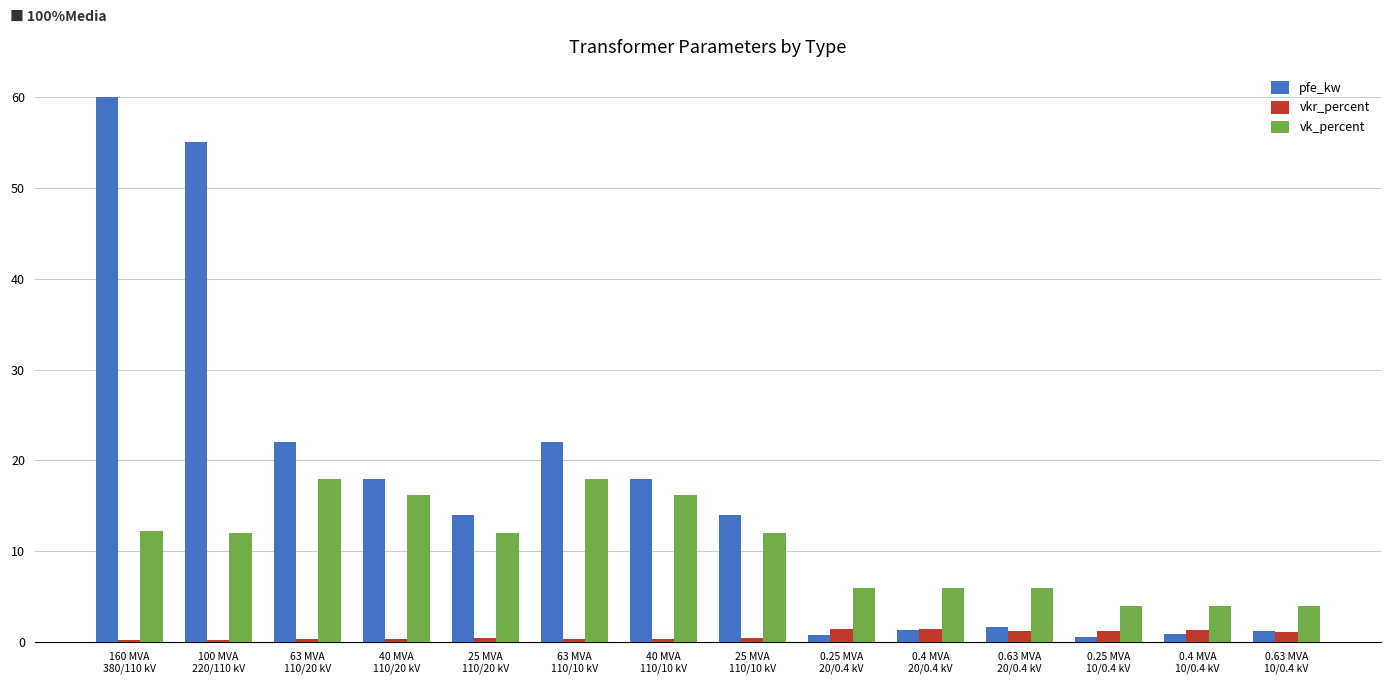

Is the value of vk_percent at 40 MVA
110/20 kV greater than the value of vkr_percent at 40 MVA
110/10 kV?

Yes